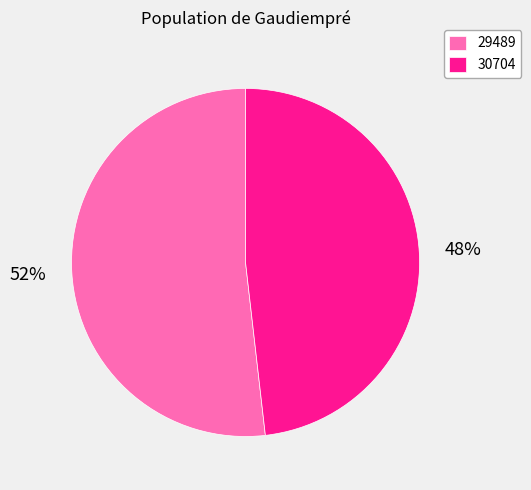

Is the sum of 29489 and 30704 greater than half?

Yes